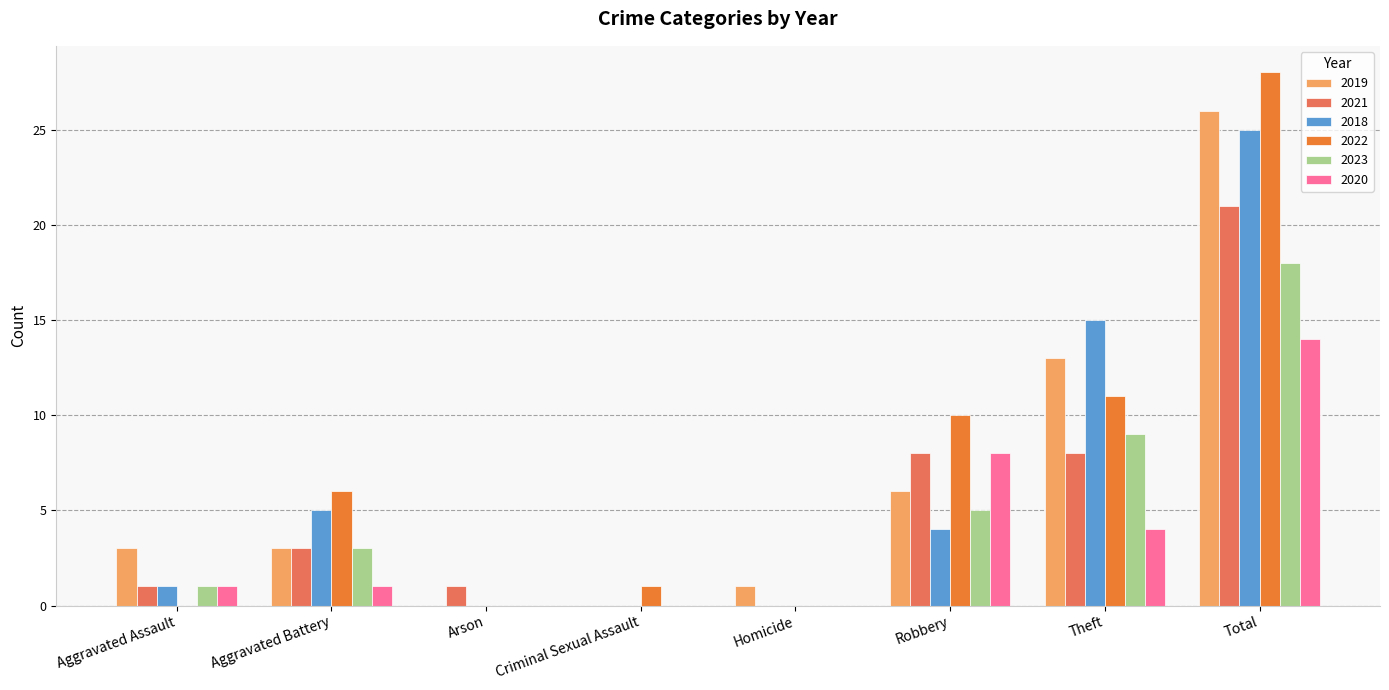

At which category is the sum across all series the highest?

Total